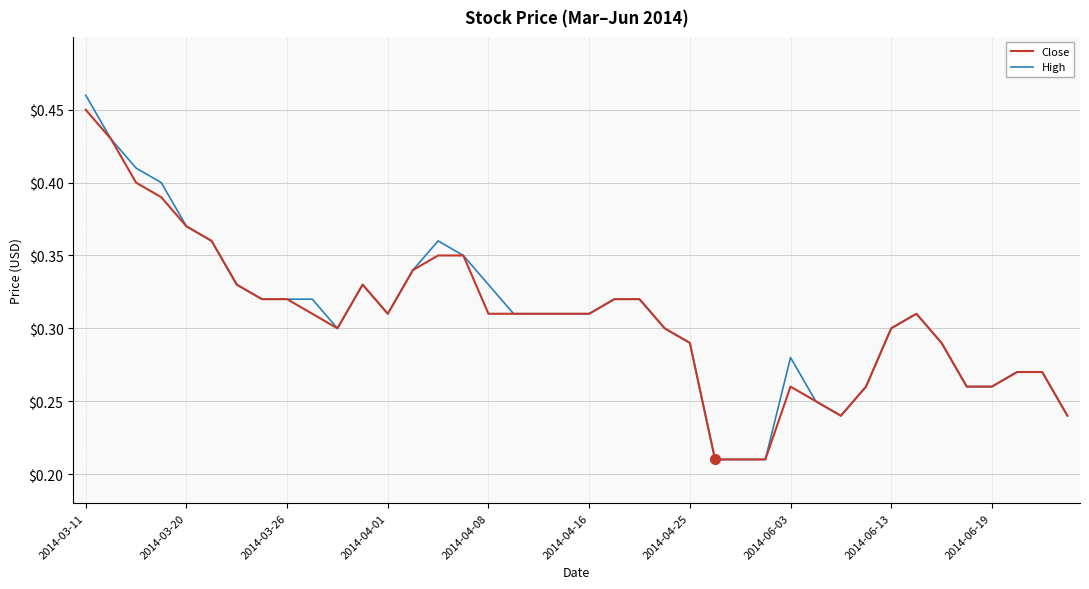

Is this an area chart (filled region under the line)?

No